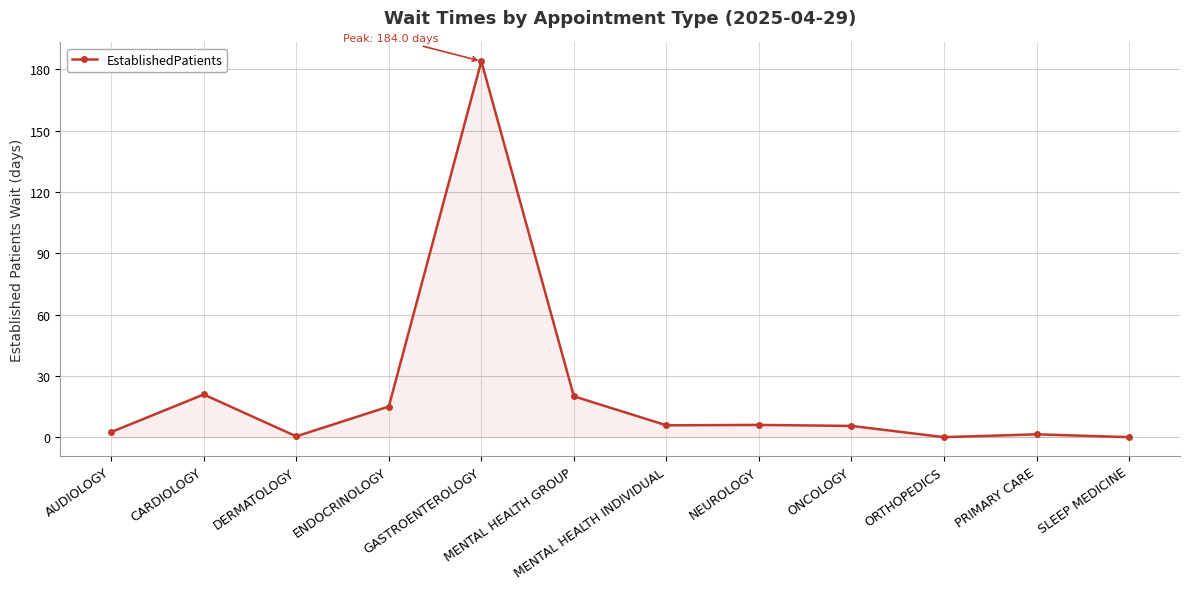

What is the difference between the second highest and second lowest values?

20.9